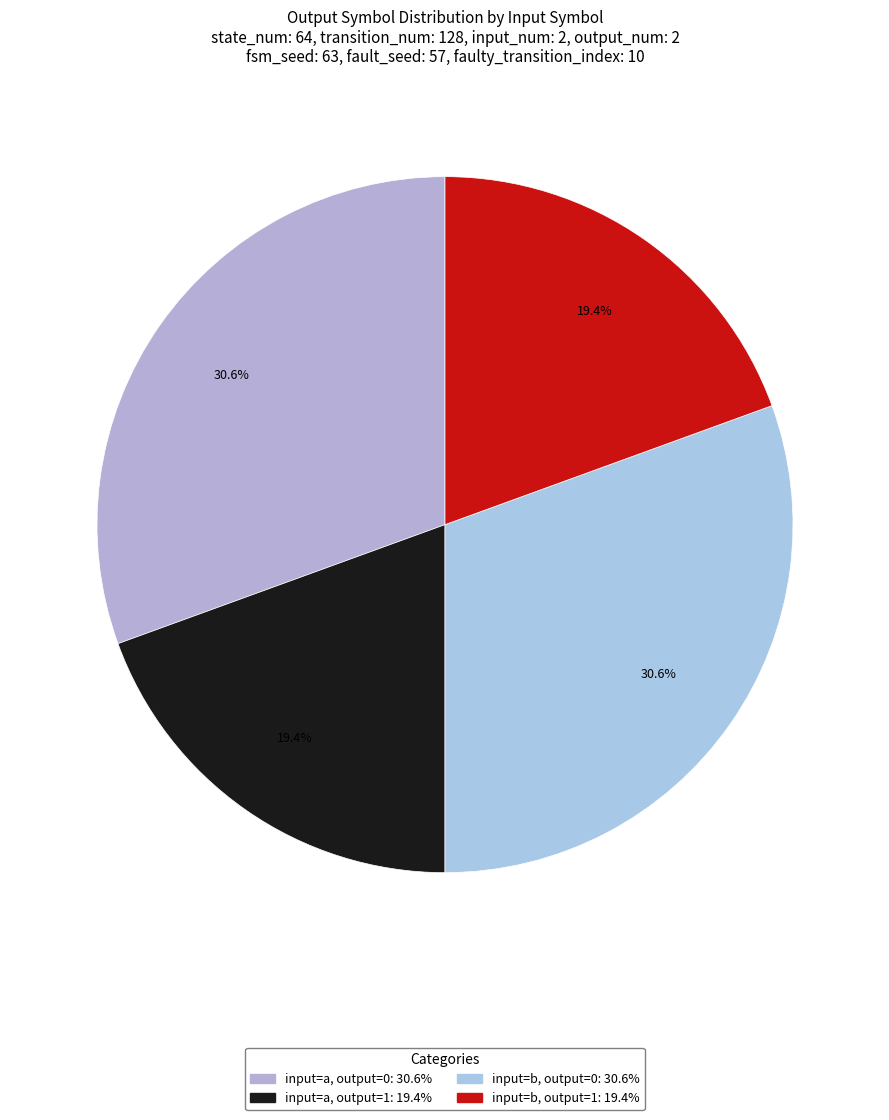

How many slices are in this pie chart?

4